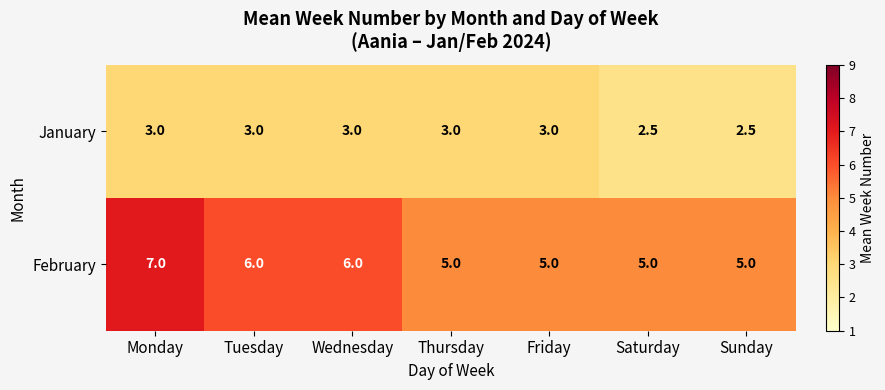

Reading left to right, list all the values displayed in this chart.

January: 3.0	3.0	3.0	3.0	3.0	2.5	2.5
February: 7.0	6.0	6.0	5.0	5.0	5.0	5.0